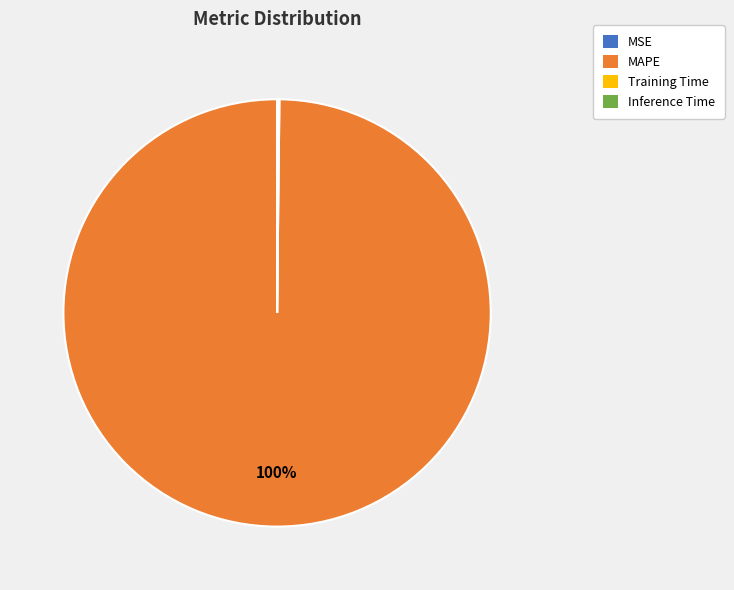

True or false: MAPE accounts for 100% of the total.

True